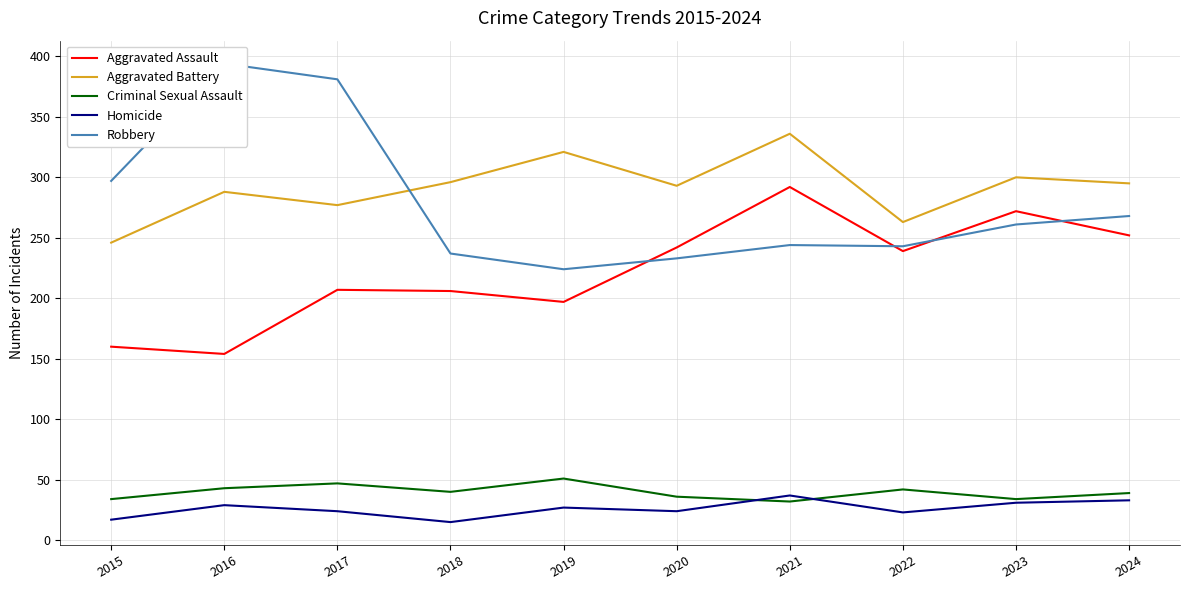

At which category is the sum across all series the highest?

2021